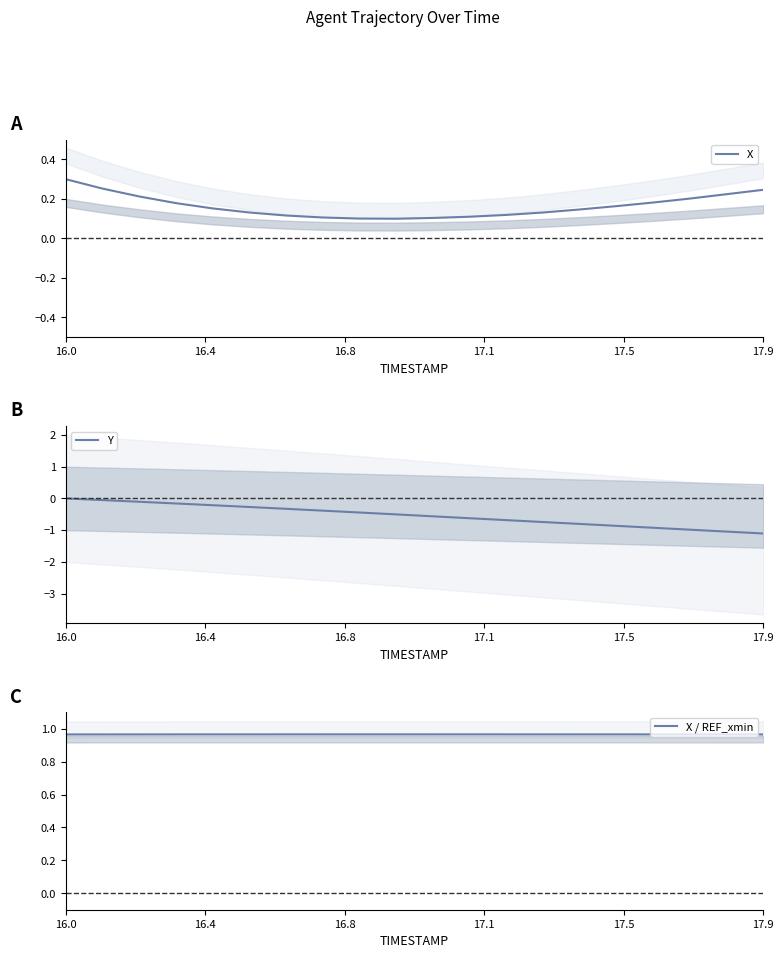

Which category has the highest value in the X series?

16.0